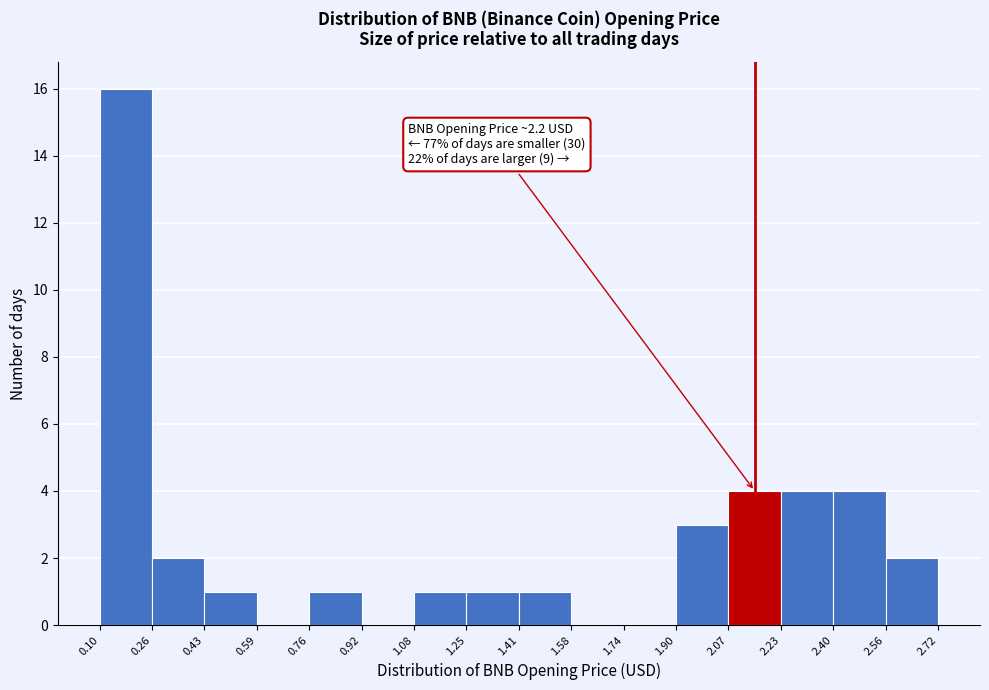

Over which range of the x-axis is the bar tallest?

0.10 to 0.26